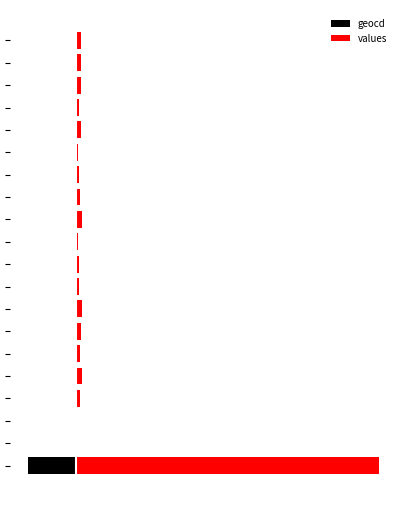

At 15, list the series in order from smallest to largest.

geocd, values